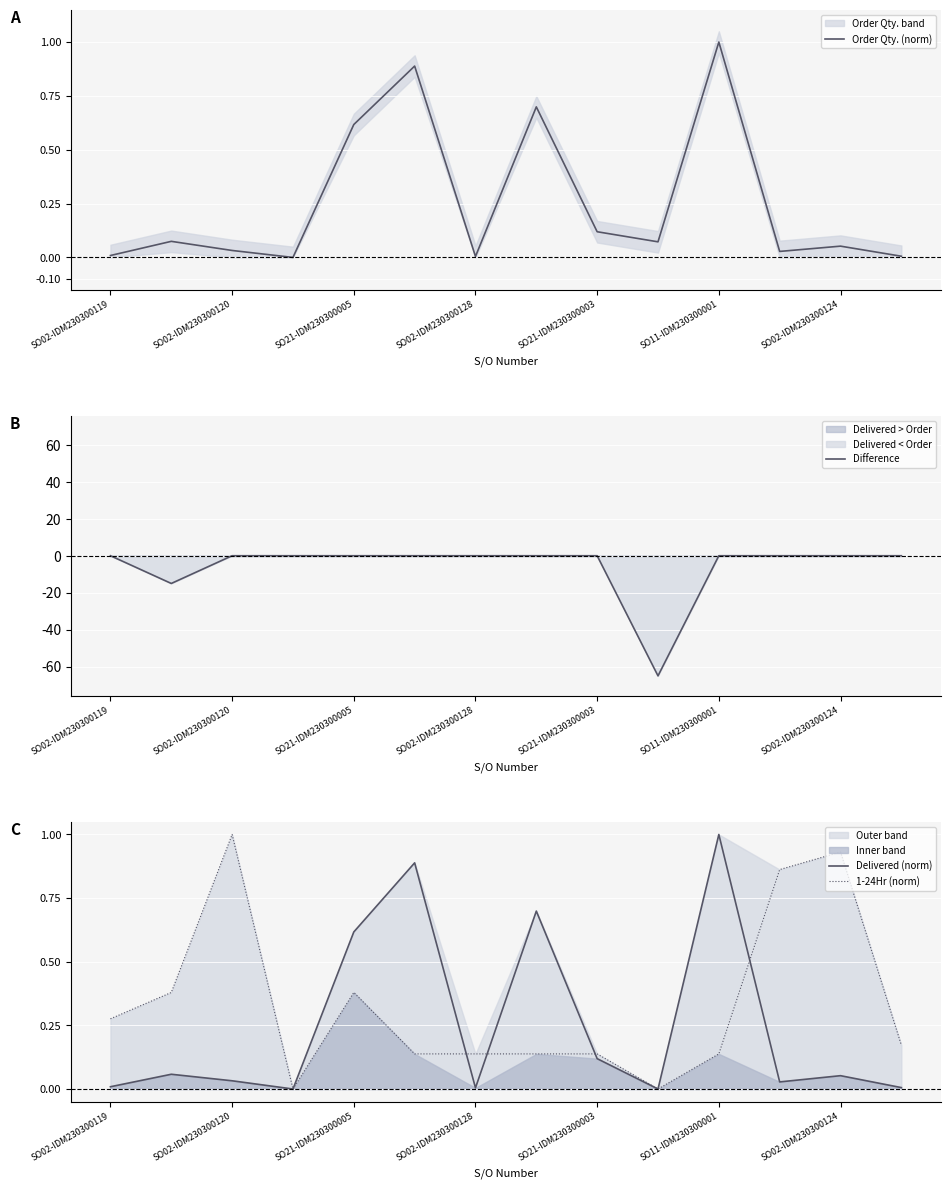

True or false: Order Qty. (norm) has a value of 0.3 at SO21-IDM230300005.

False